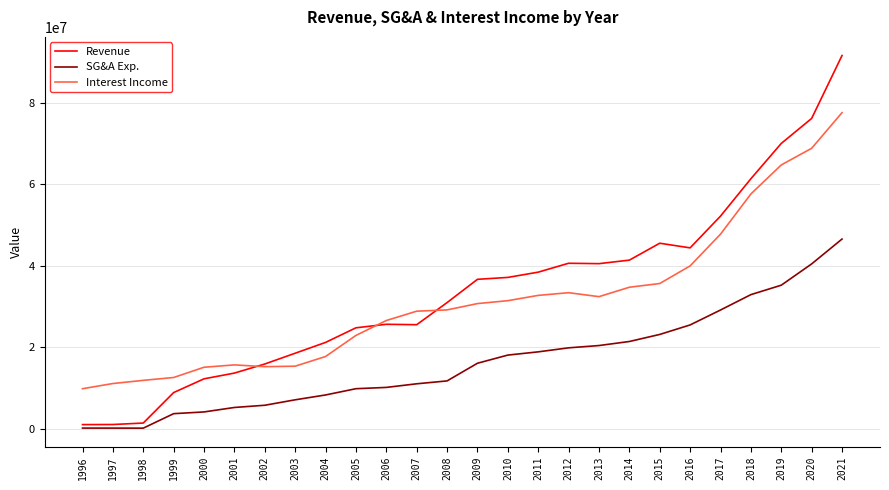

Rank the series by their maximum value, from highest to lowest.

Revenue, Interest Income, SG&A Exp.